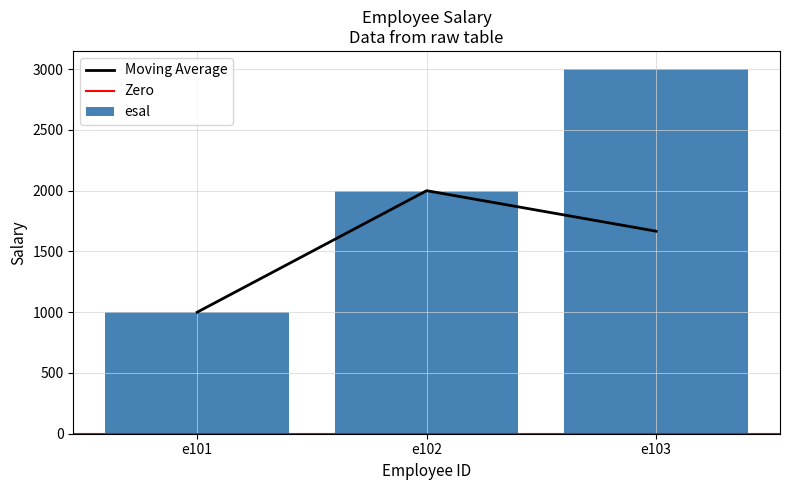

At which label does the data first exceed 2000?

e103